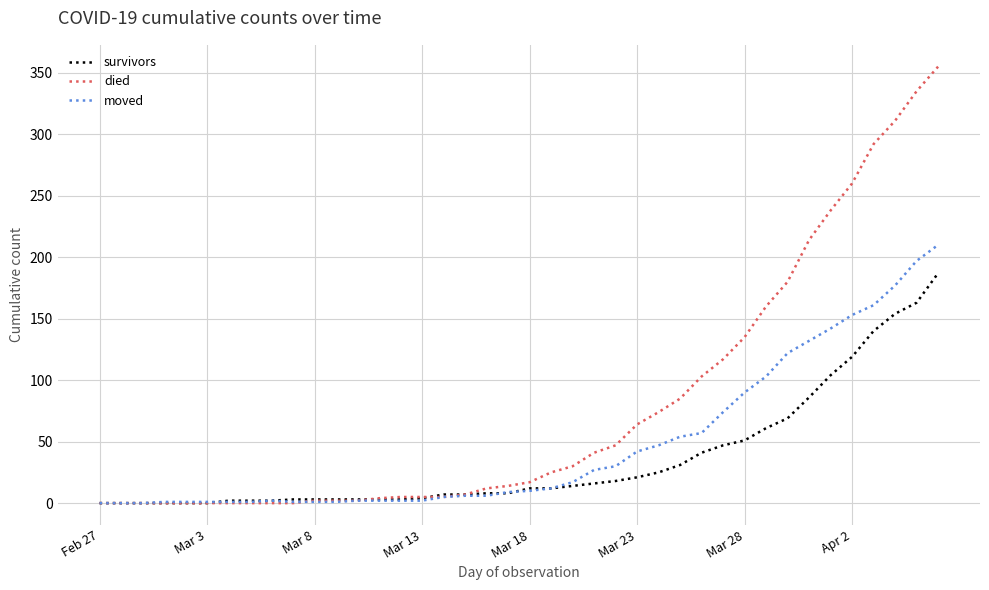

List the series in order of their overall mean, lowest first.

survivors, moved, died